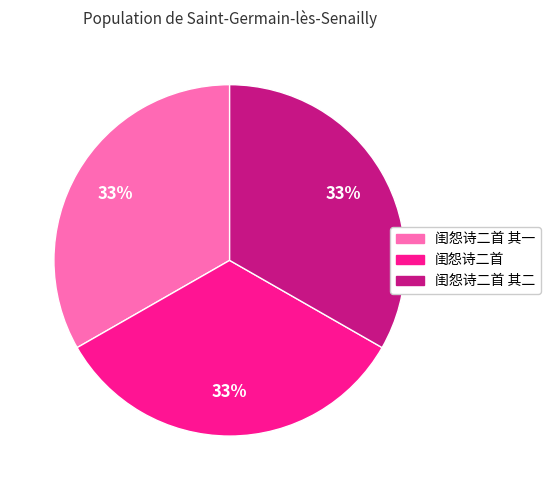

Does any single category account for the majority?

No